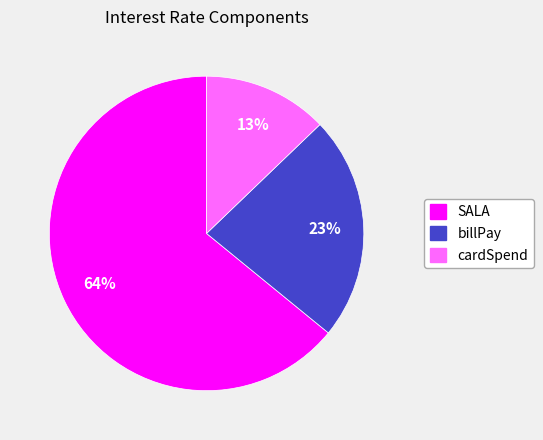

To the nearest percent, what portion does billPay represent?

23%